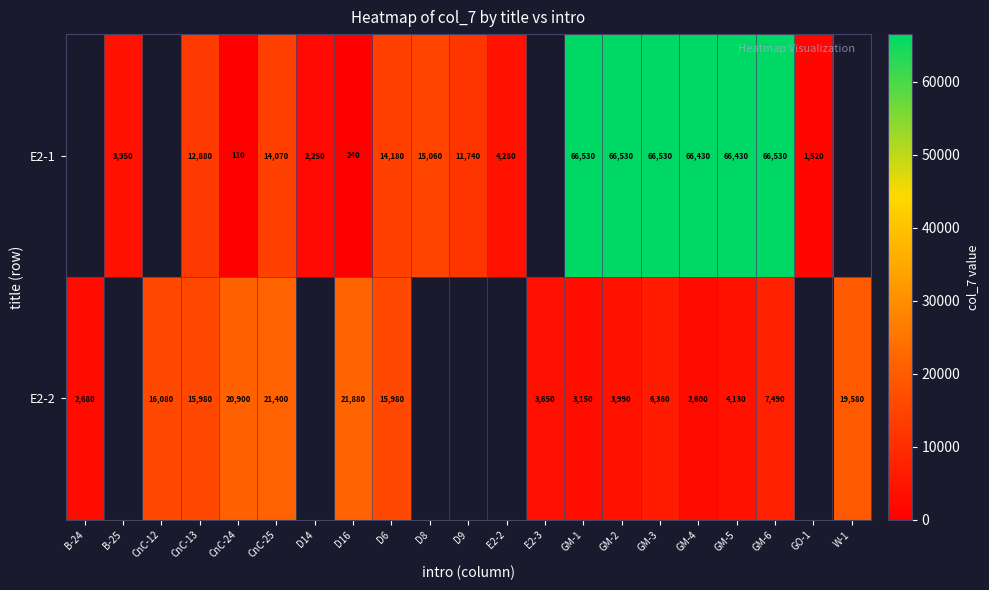

True or false: row_0 has a value of 240.0 at D16.

True